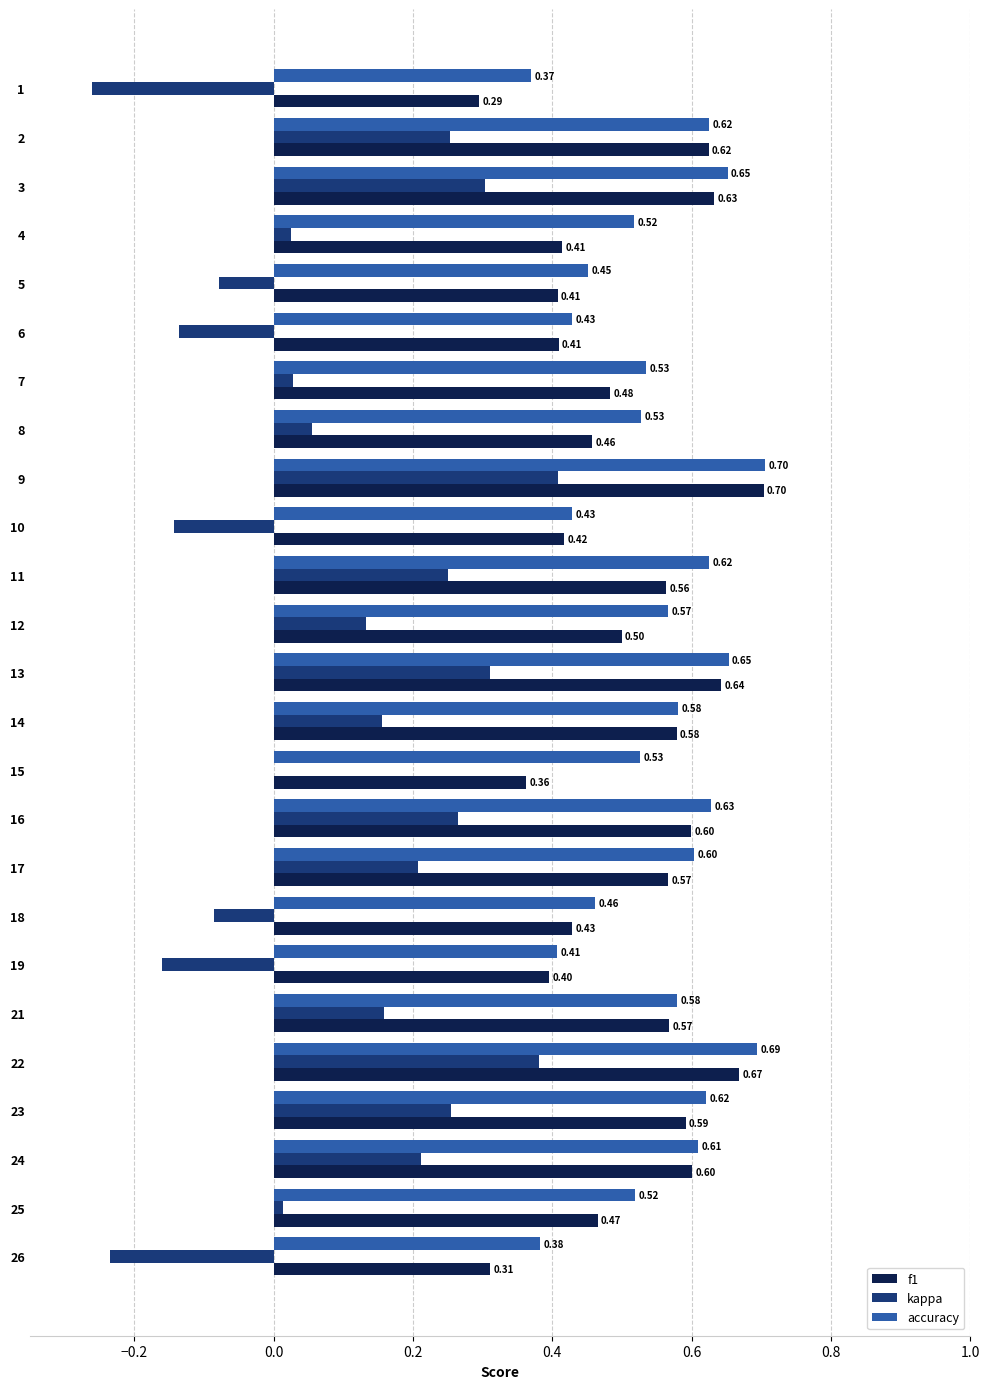

What is the sum of all f1 values?

12.7